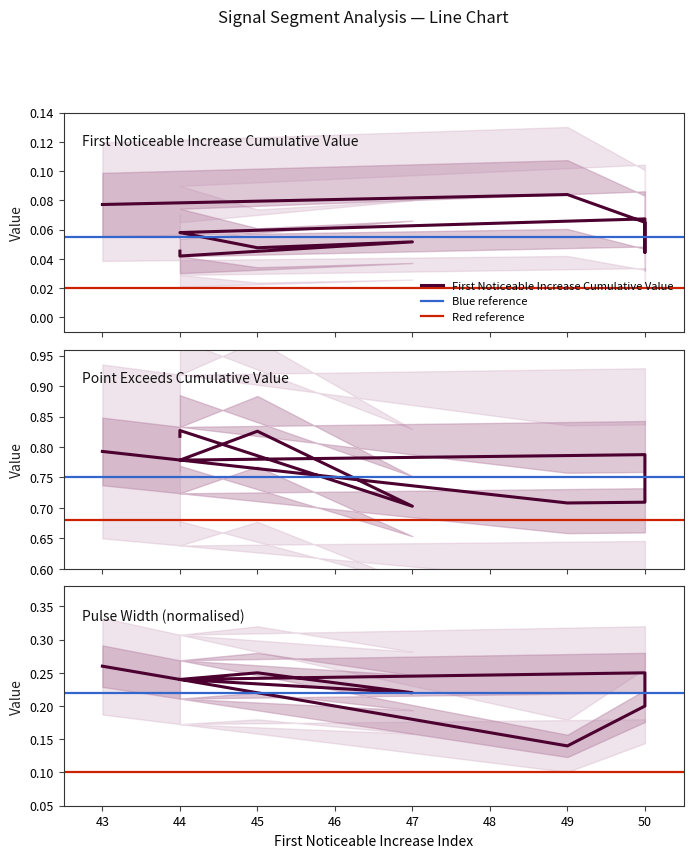

True or false: Pulse_Width has a value of 0.1 at 44.

False